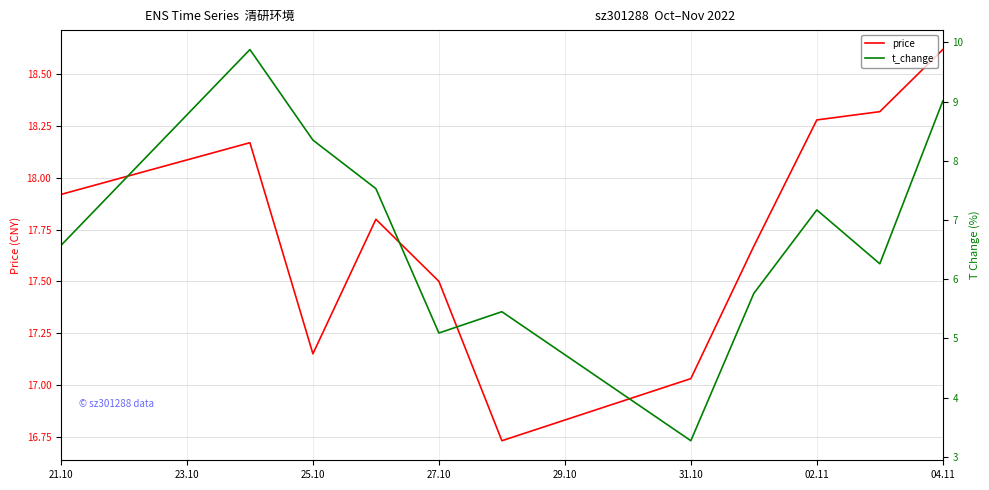

Where does the price series first go above 17?

21.10